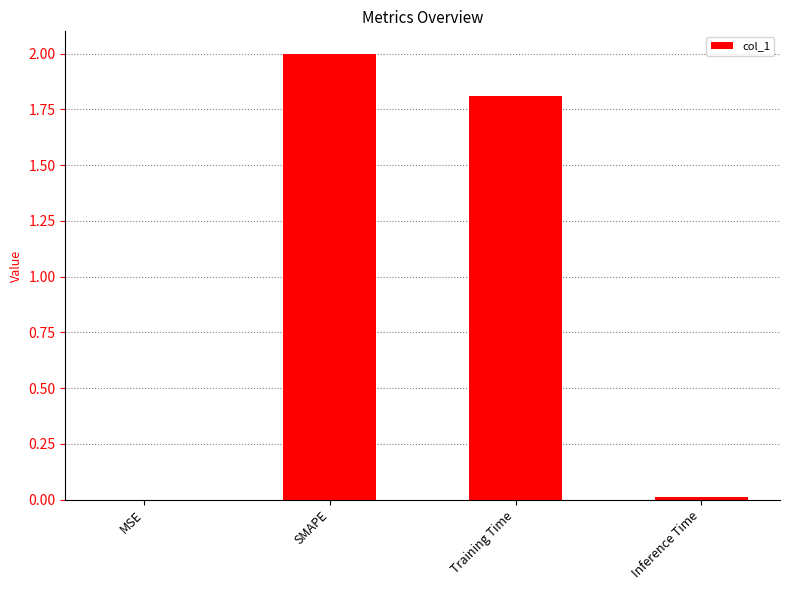

Which has a higher value, Training Time or SMAPE?

SMAPE